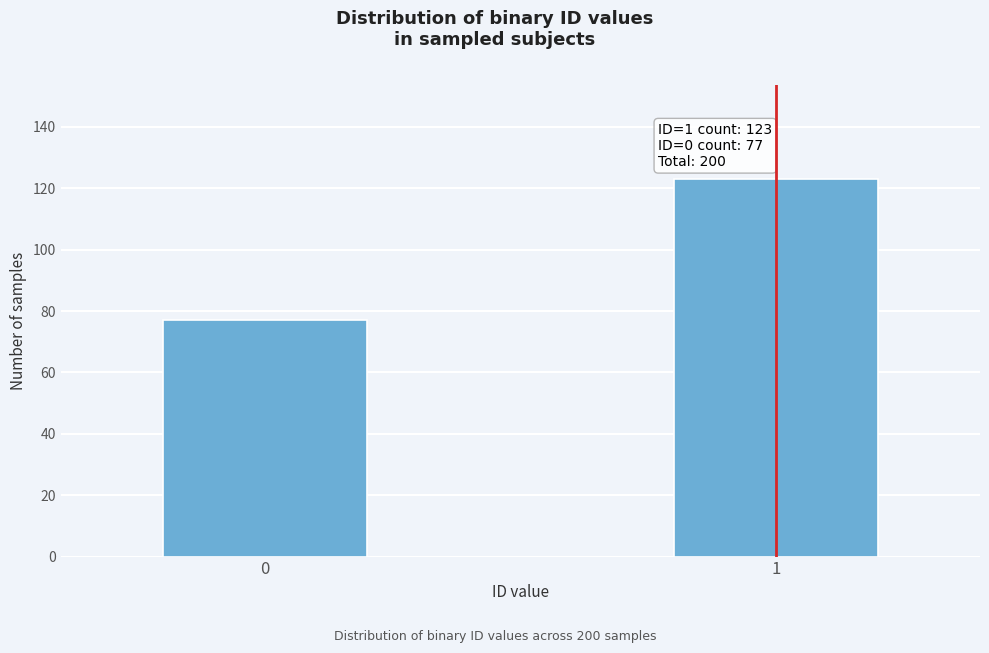

Reading right to left, what are all the values shown in this chart?

123	77